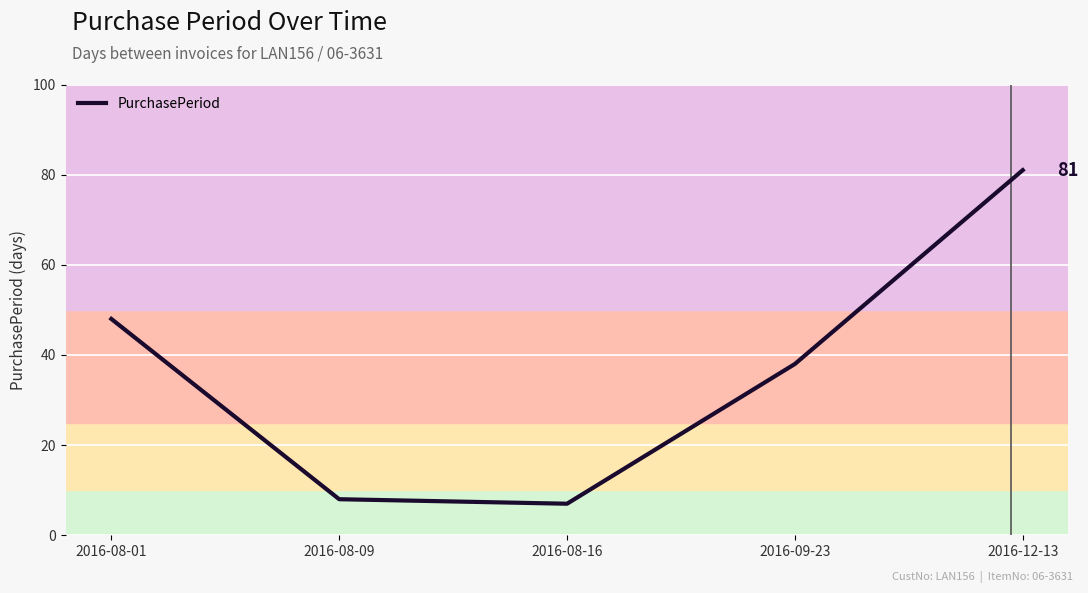

What position from the right is 2016-08-16?

3